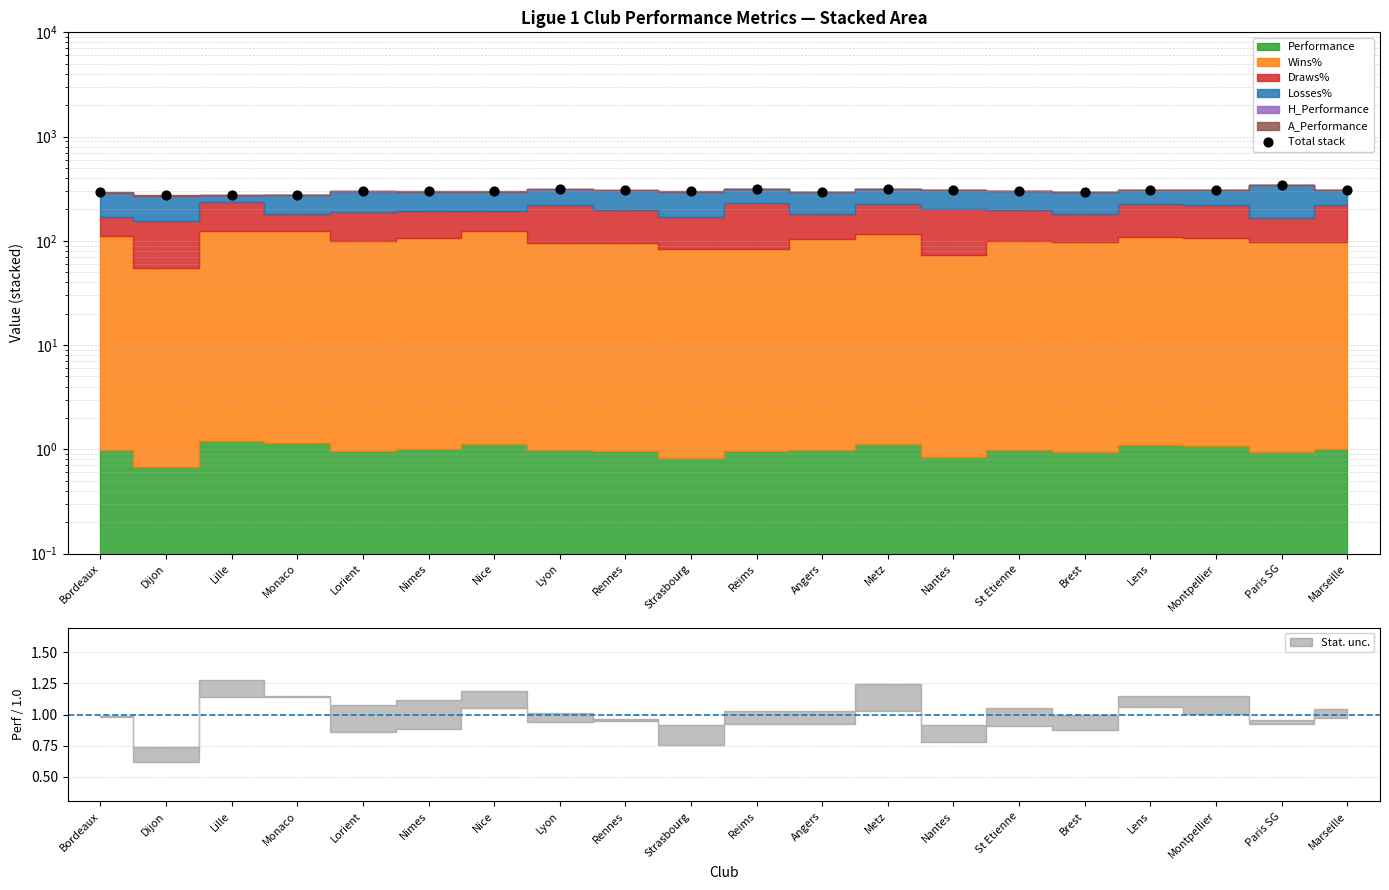

Between Nantes and Strasbourg, which is larger?

Nantes